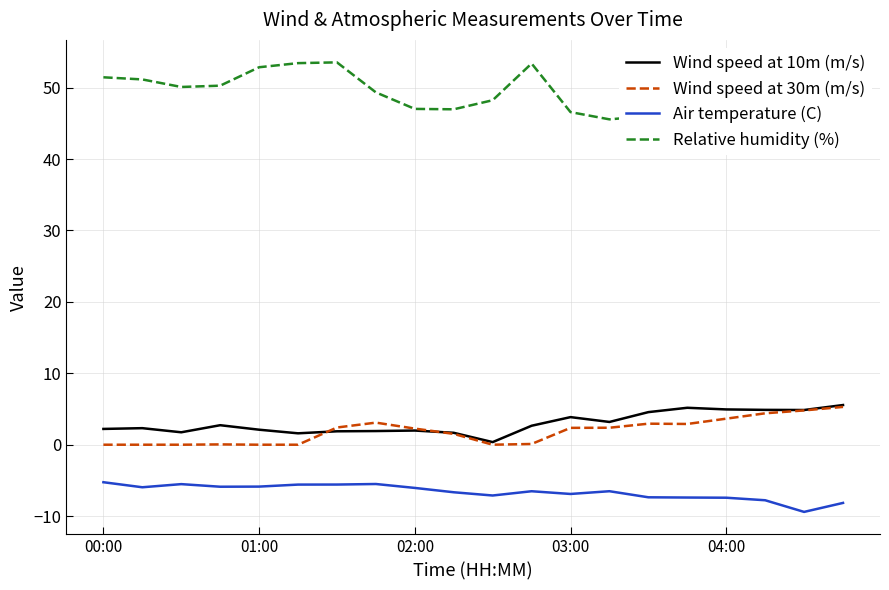

What is the minimum value shown in the chart?

-9.4